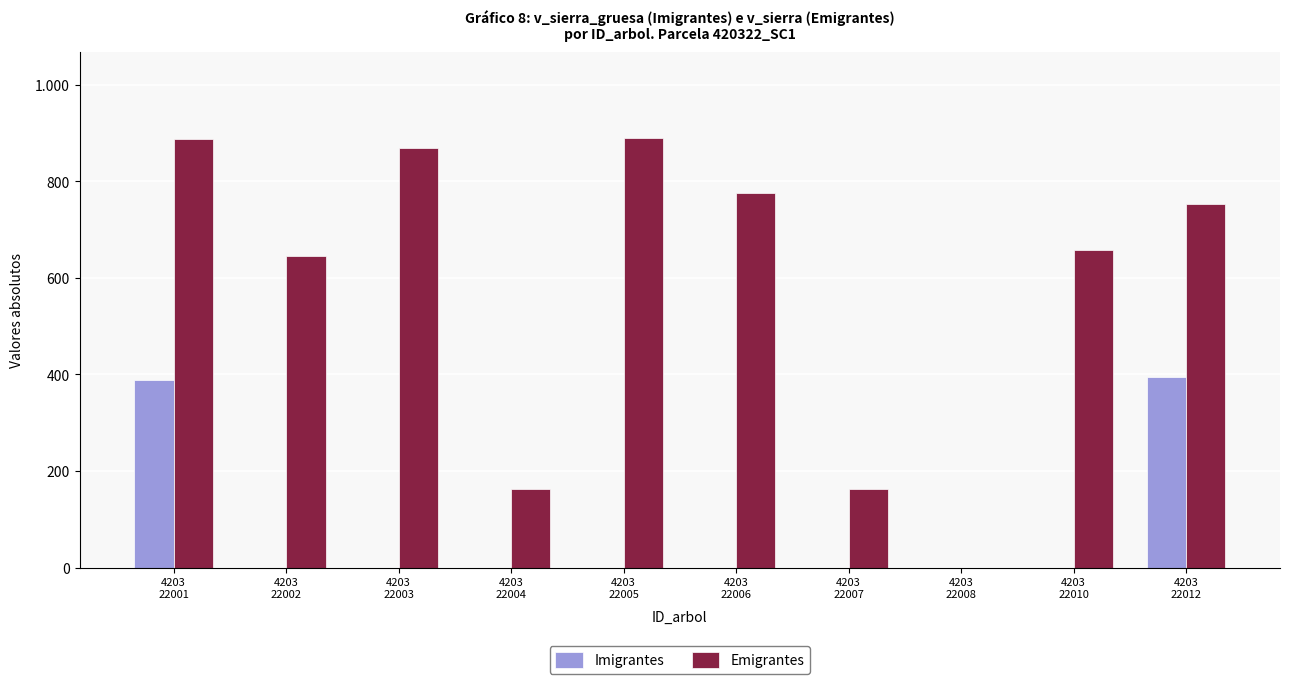

What is the approximate value of Emigrantes at 4203
22001?

887.0